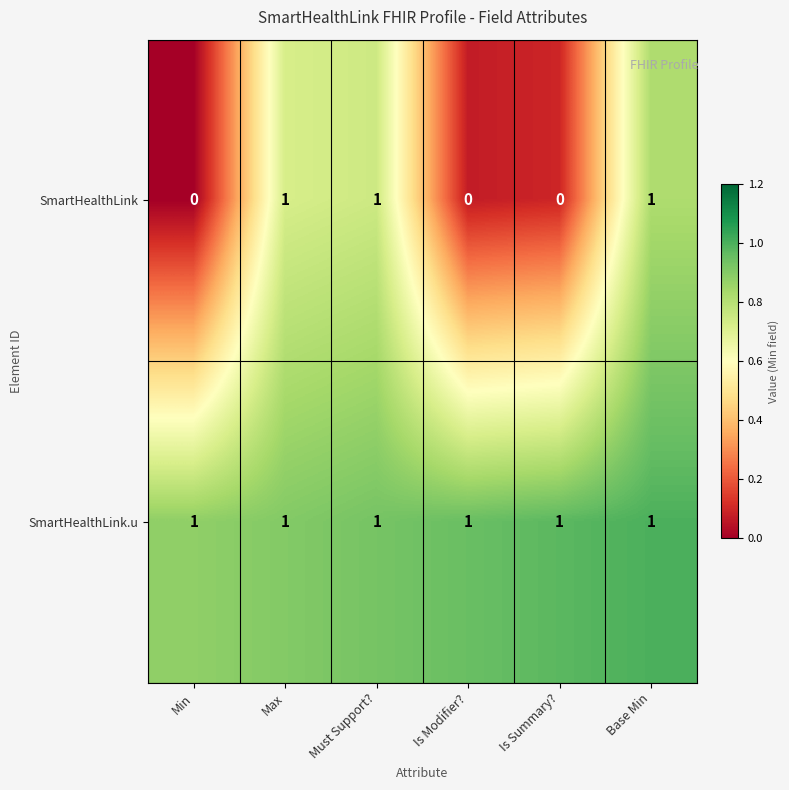

Reading left to right, list all the values displayed in this chart.

SmartHealthLink: Min=0	Max=1	Must Support?=1	Is Modifier?=0	Is Summary?=0	Base Min=1
SmartHealthLink.u: Min=1	Max=1	Must Support?=1	Is Modifier?=1	Is Summary?=1	Base Min=1